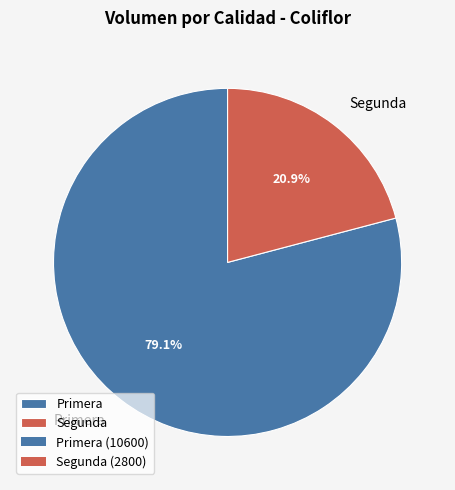

To the nearest percent, what portion does Segunda represent?

21%